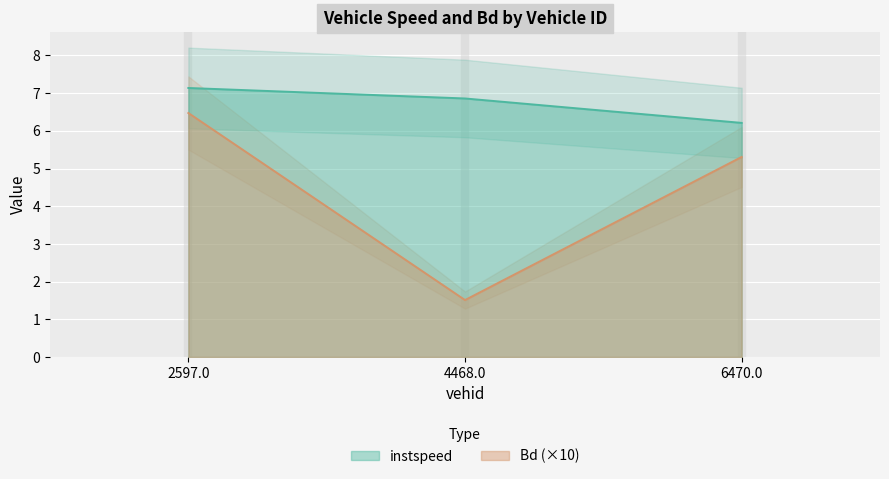

What is the lowest value of the instspeed series?

6.2